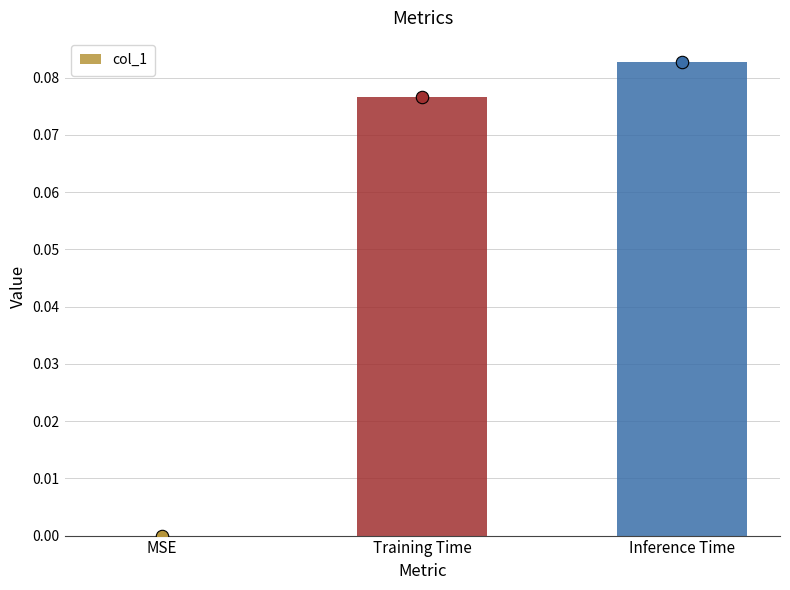

Between Inference Time and Training Time, which is larger?

Inference Time